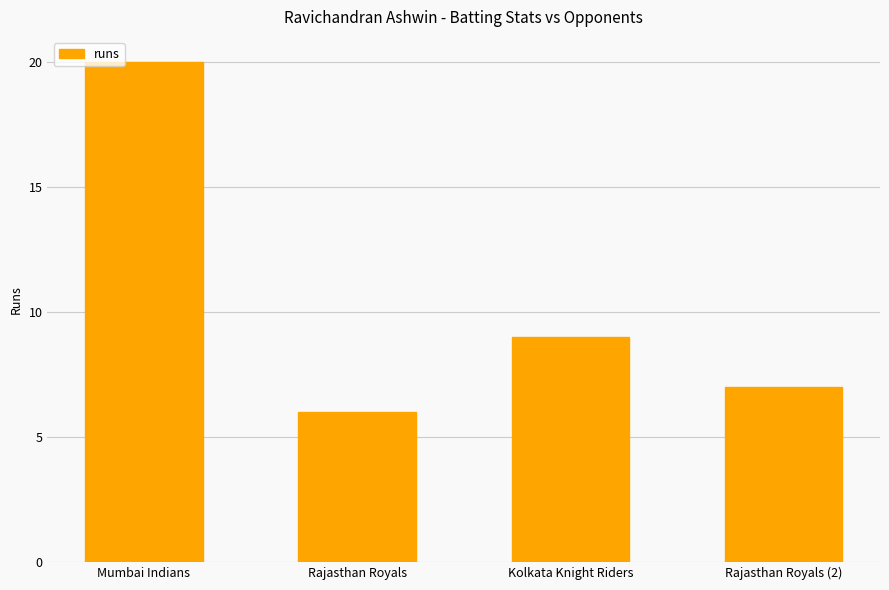

Reading right to left, transcribe all the data shown in this chart.

Rajasthan Royals (2)=7	Kolkata Knight Riders=9	Rajasthan Royals=6	Mumbai Indians=20